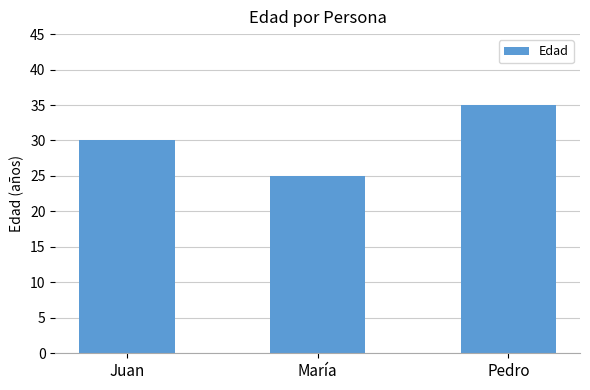

Reading left to right, transcribe all the data shown in this chart.

Juan=30	María=25	Pedro=35